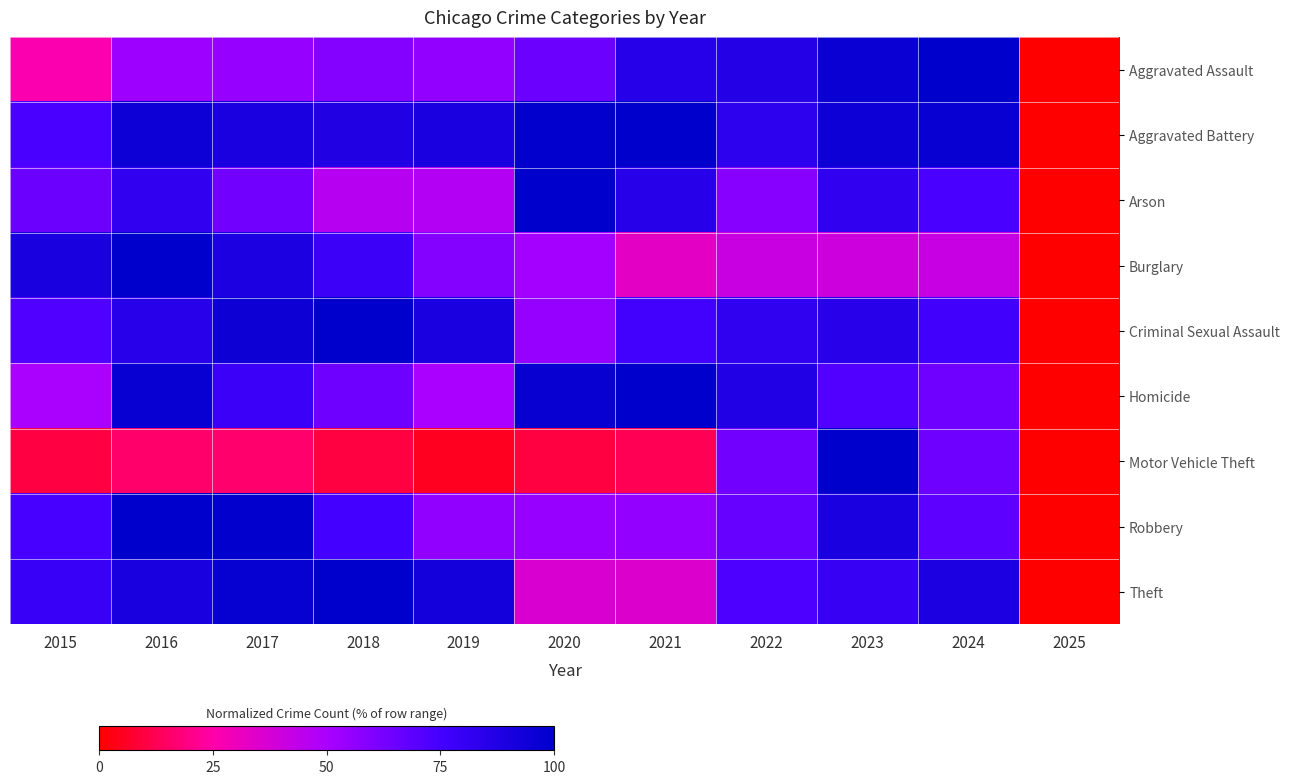

What is the spread (max minus min) of values at 2021?

87.4